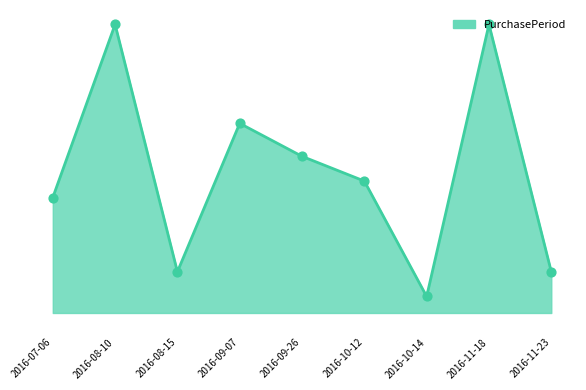

Which has a higher value, 2016-09-26 or 2016-10-12?

2016-09-26